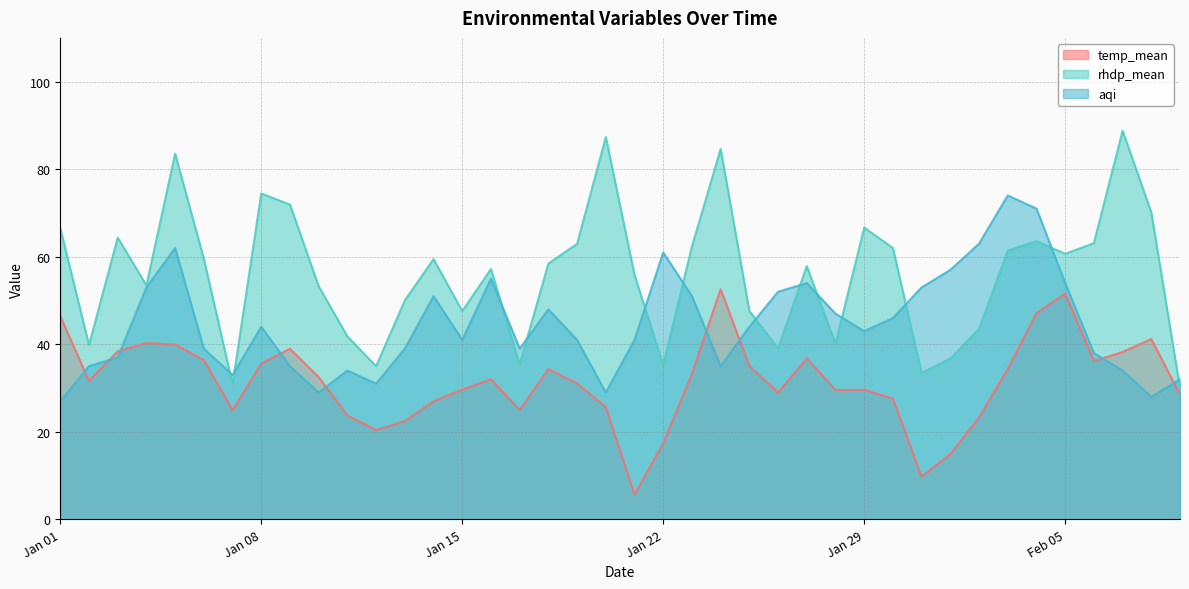

Reading left to right, what are all the values shown in this chart?

temp_mean: 46.4	31.6	38.4	40.3	39.9	36.4	25.0	35.6	39.0	32.5	23.8	20.4	22.5	27.0	29.7	32.0	25.0	34.3	31.0	25.7	5.7	17.4	33.2	52.6	35.0	29.0	36.8	29.5	29.6	27.6	9.8	14.9	23.3	34.4	47.1	51.6	36.2	38.2	41.2	28.5
rhdp_mean: 66.5	39.8	64.4	53.5	83.5	59.5	30.9	74.5	71.9	53.2	41.8	35.0	50.0	59.5	47.6	57.2	35.4	58.5	63.0	87.3	55.9	35.3	62.4	84.6	47.6	39.1	57.9	40.1	66.7	62.0	33.5	36.8	43.5	61.4	63.6	60.7	63.1	88.8	70.1	30.0
aqi: 27.0	35.0	37.0	53.0	62.0	39.0	33.0	44.0	35.0	29.0	34.0	31.0	39.0	51.0	41.0	55.0	39.0	48.0	41.0	29.0	41.0	61.0	51.0	35.0	44.0	52.0	54.0	47.0	43.0	46.0	53.0	57.0	63.0	74.0	71.0	54.0	38.0	34.0	28.0	32.0